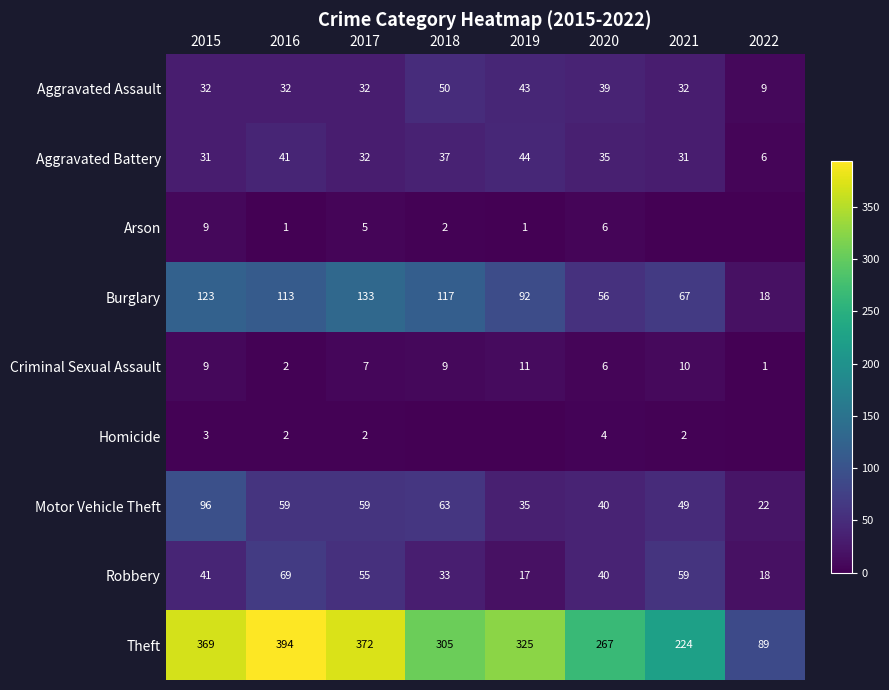

How many values in the Robbery series are below 41?

4